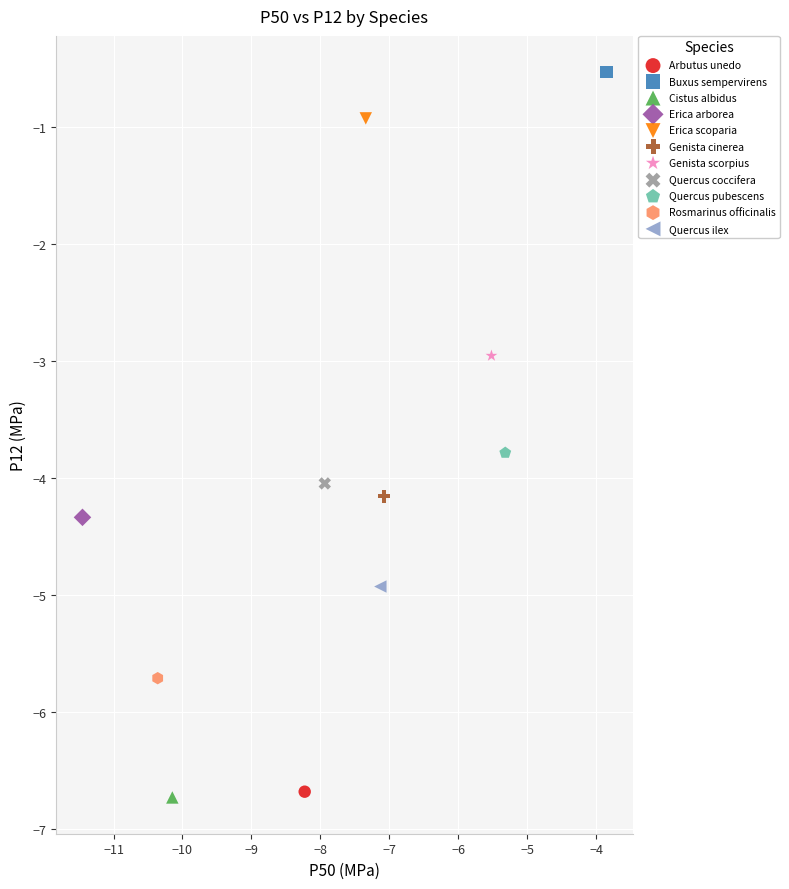

What are all the series names shown in the legend?

Arbutus unedo, Buxus sempervirens, Cistus albidus, Erica arborea, Erica scoparia, Genista cinerea, Genista scorpius, Quercus coccifera, Quercus pubescens, Rosmarinus officinalis, Quercus ilex